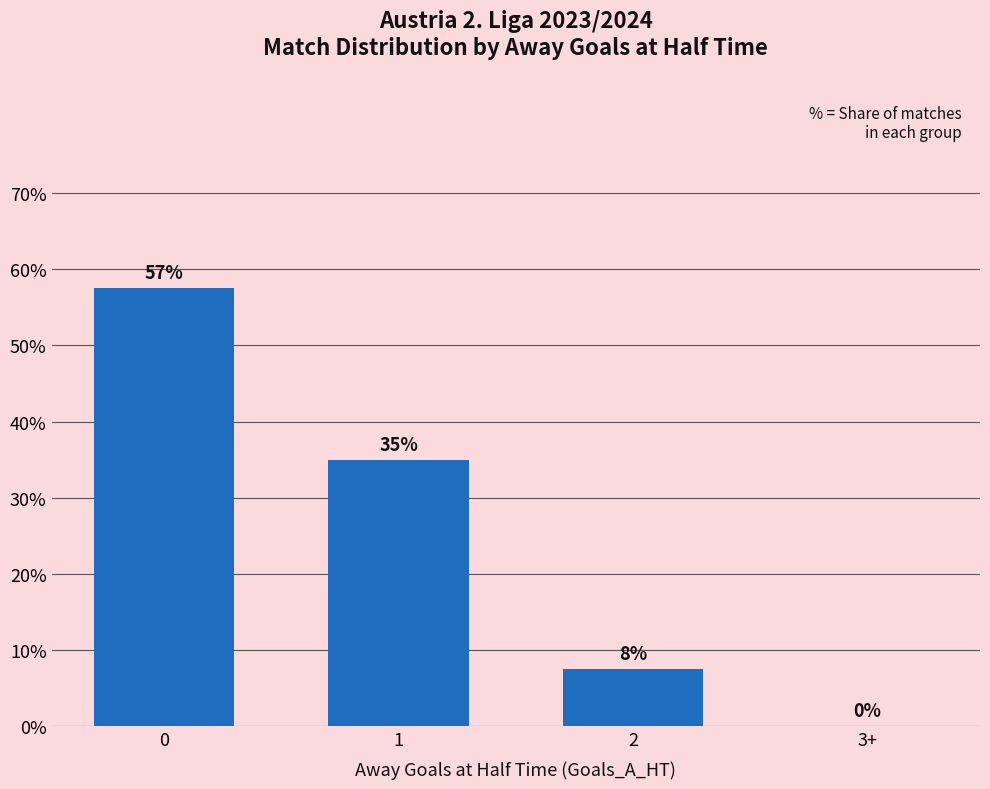

The chart shows a value of 21.0 at 3+. True or false?

False